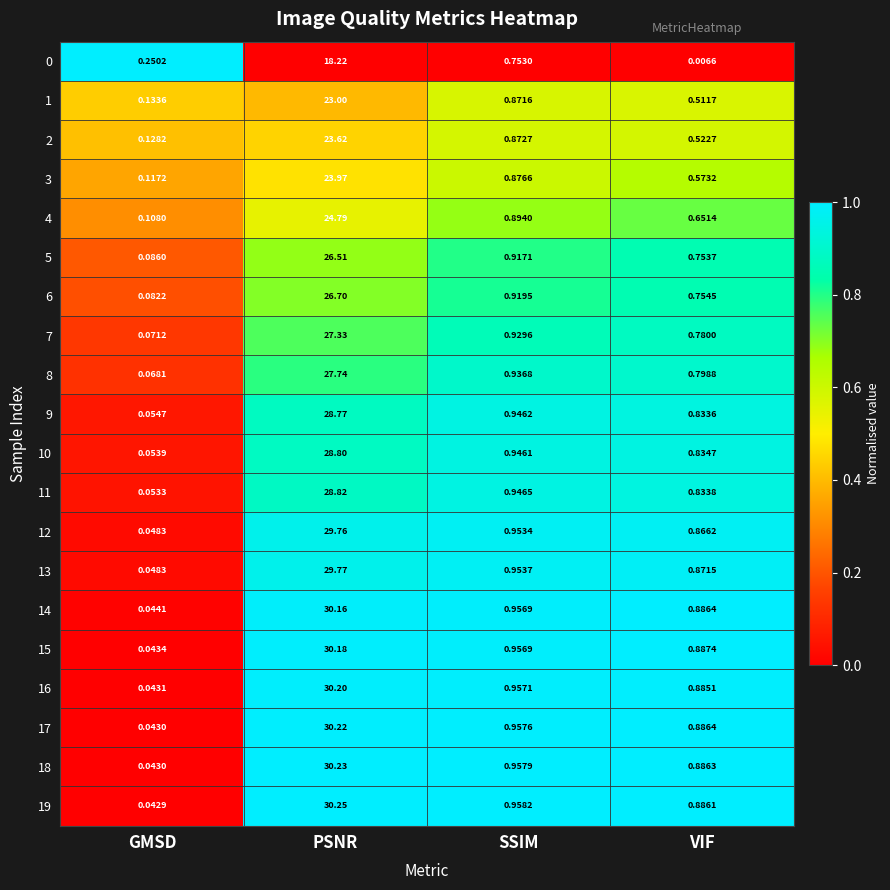

Rank the categories by 18 value from lowest to highest.

GMSD, VIF, SSIM, PSNR